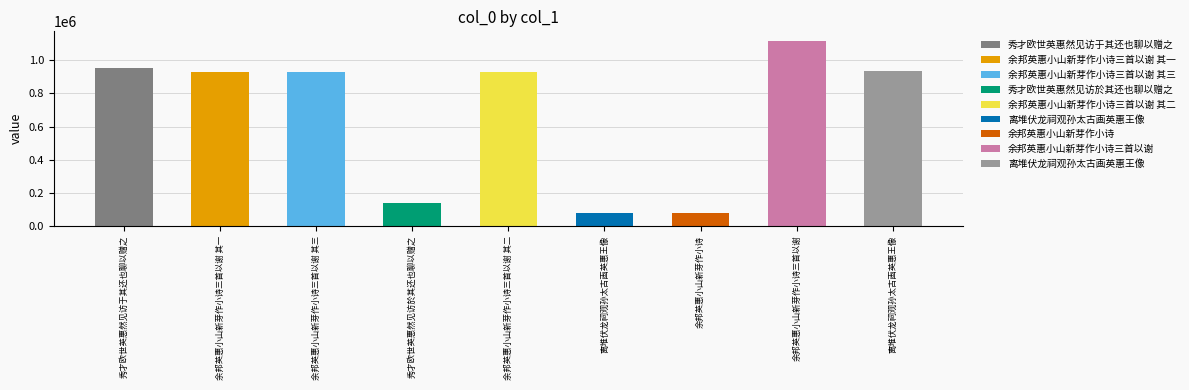

Approximately how many times larger is the value at 余邦英惠小山新芽作小诗三首以谢 其三 compared to 余邦英惠小山新芽作小诗三首以谢 其二?

1.0